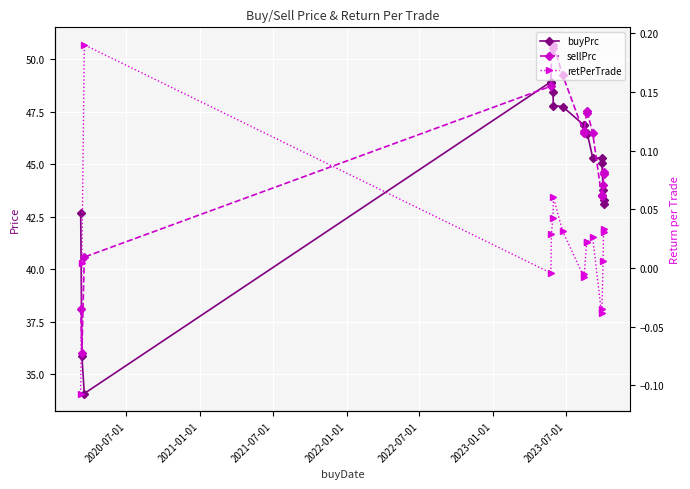

Rank the series by their maximum value, from lowest to highest.

retPerTrade, buyPrc, sellPrc